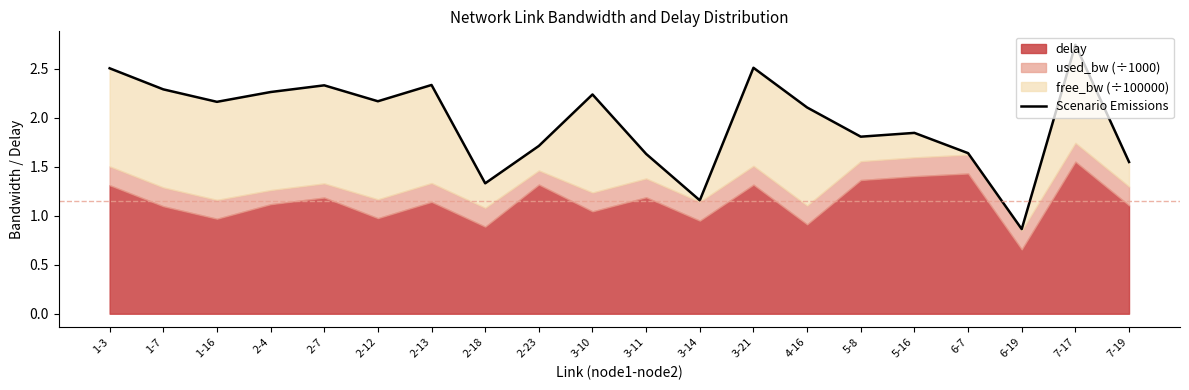

What is the average value?

2.0